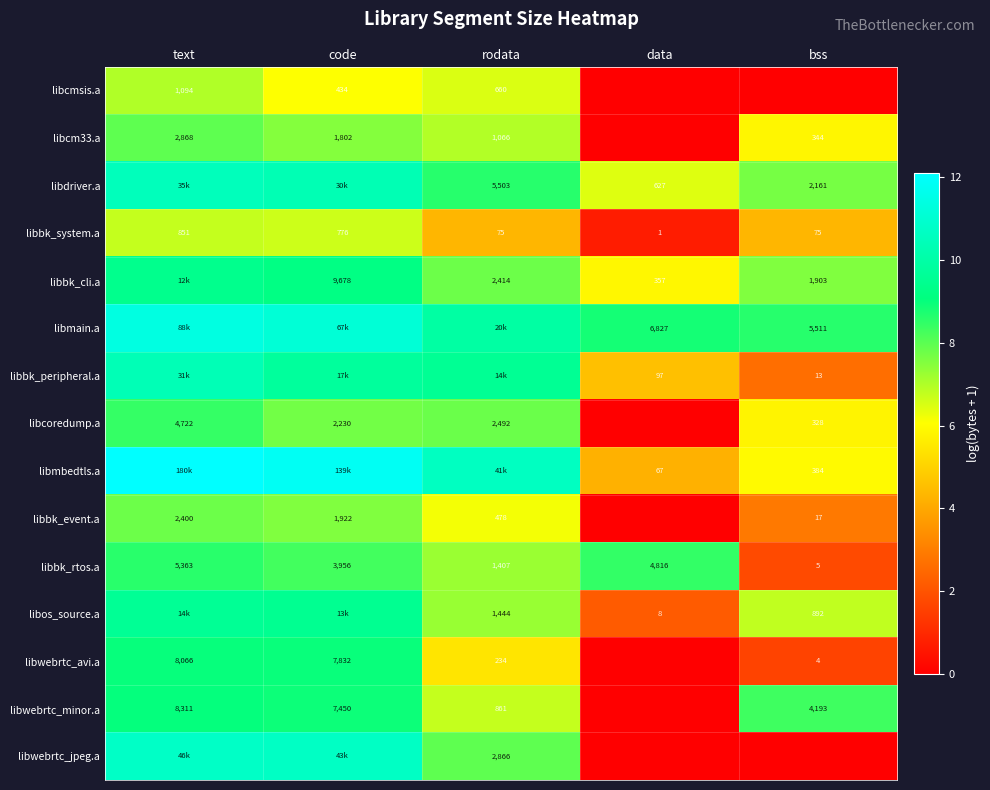

What is the greatest value displayed?

12.1